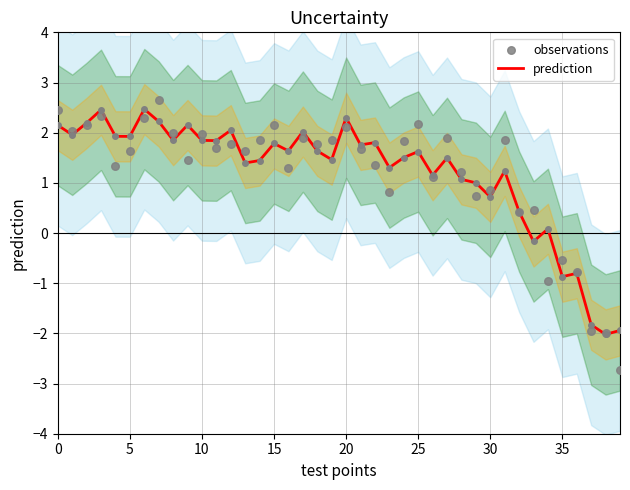

Which series contains the highest Y value?

observations